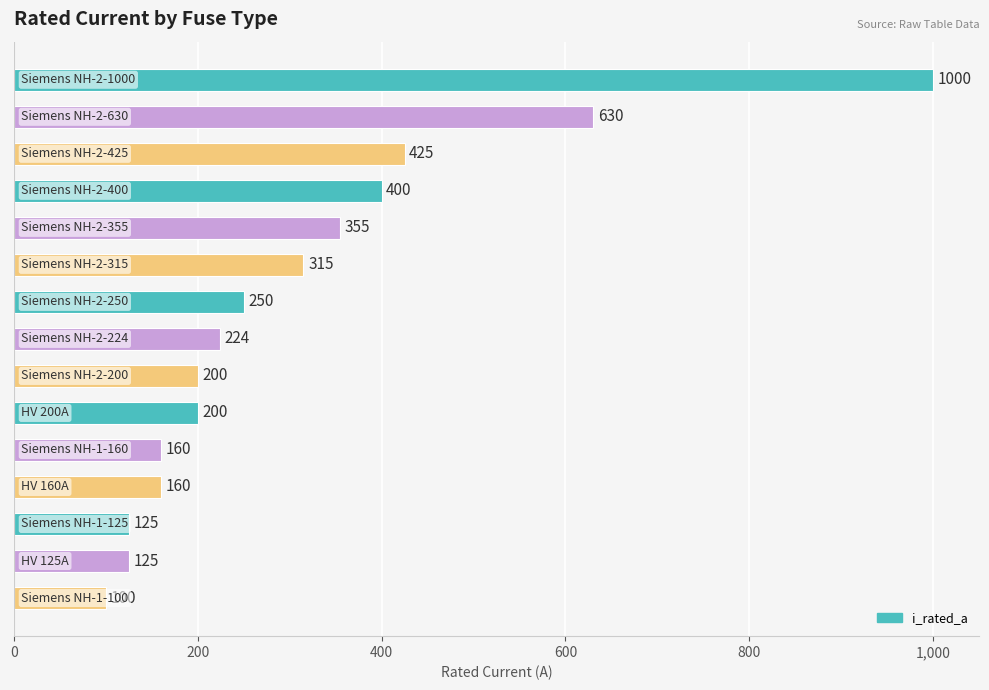

What is the sum of all values?

4669